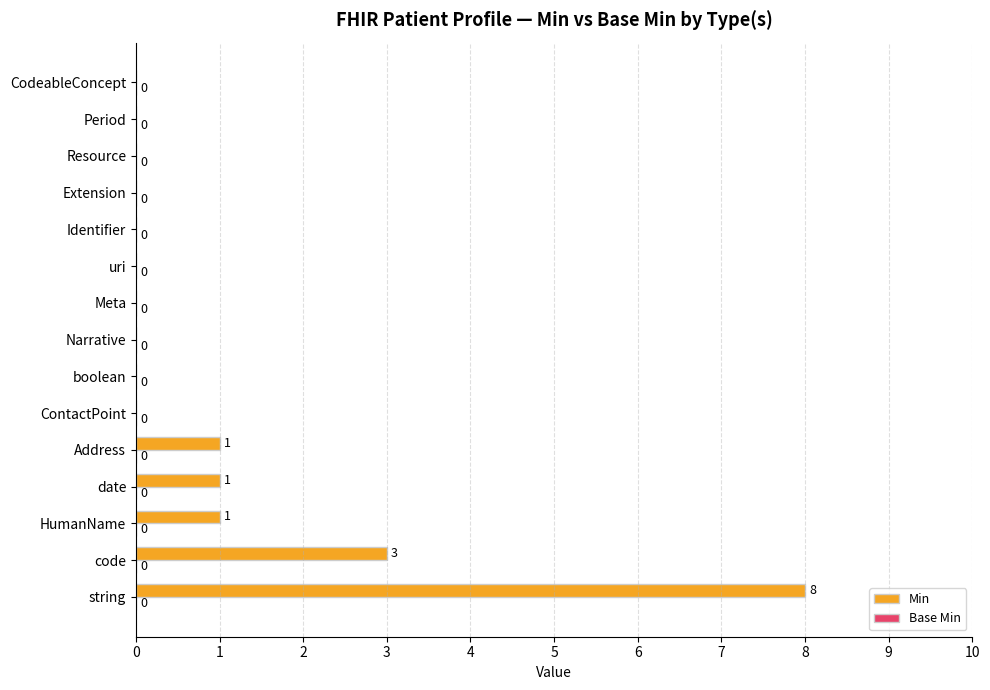

Which label corresponds to the largest value in the chart?

string